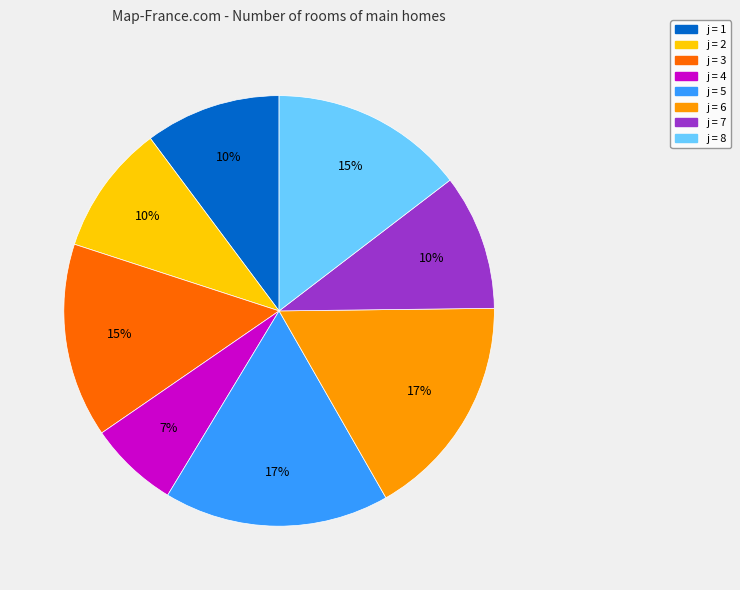

Does any single category account for the majority?

No